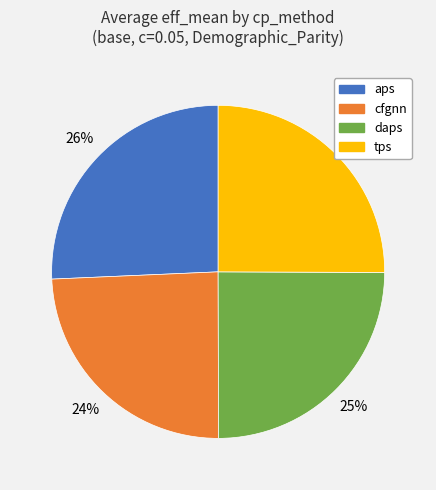

Is it true that daps is 13% of the pie?

False